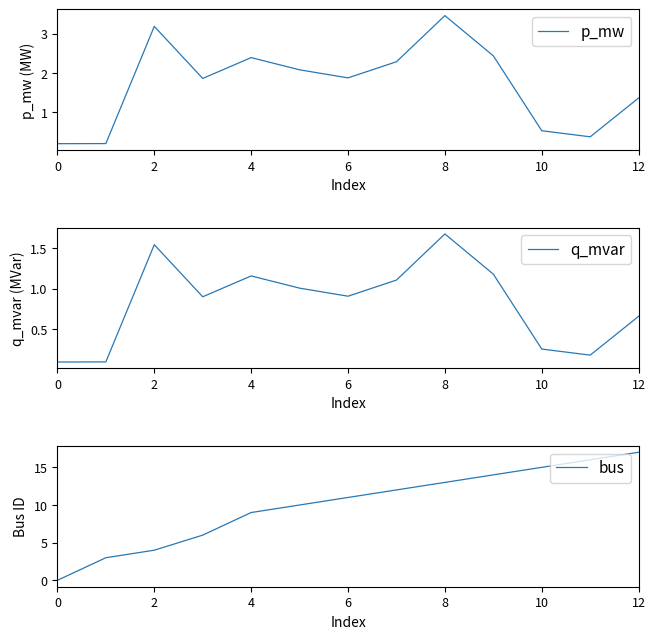

At which label does bus reach its peak?

12